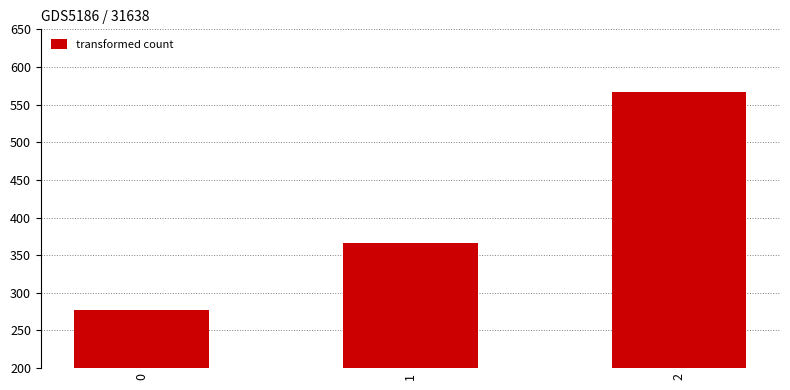

Reading left to right, extract all data points from this chart.

0=277.8	1=366.7	2=566.7